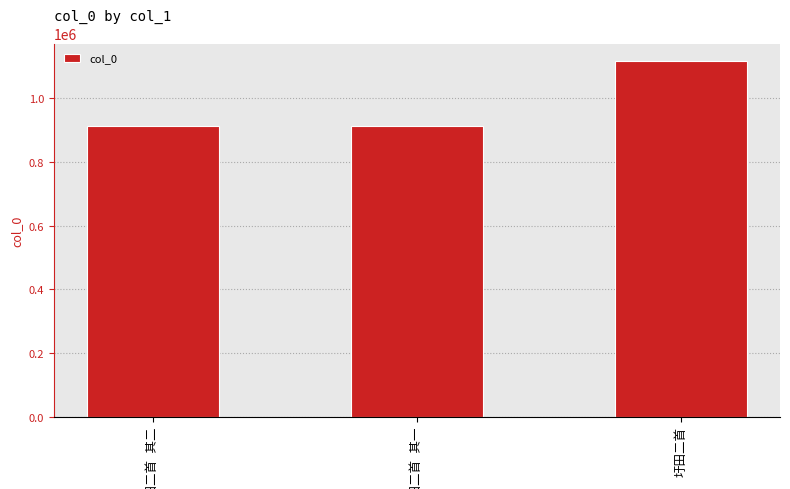

What is the difference between the maximum and minimum values?

203409